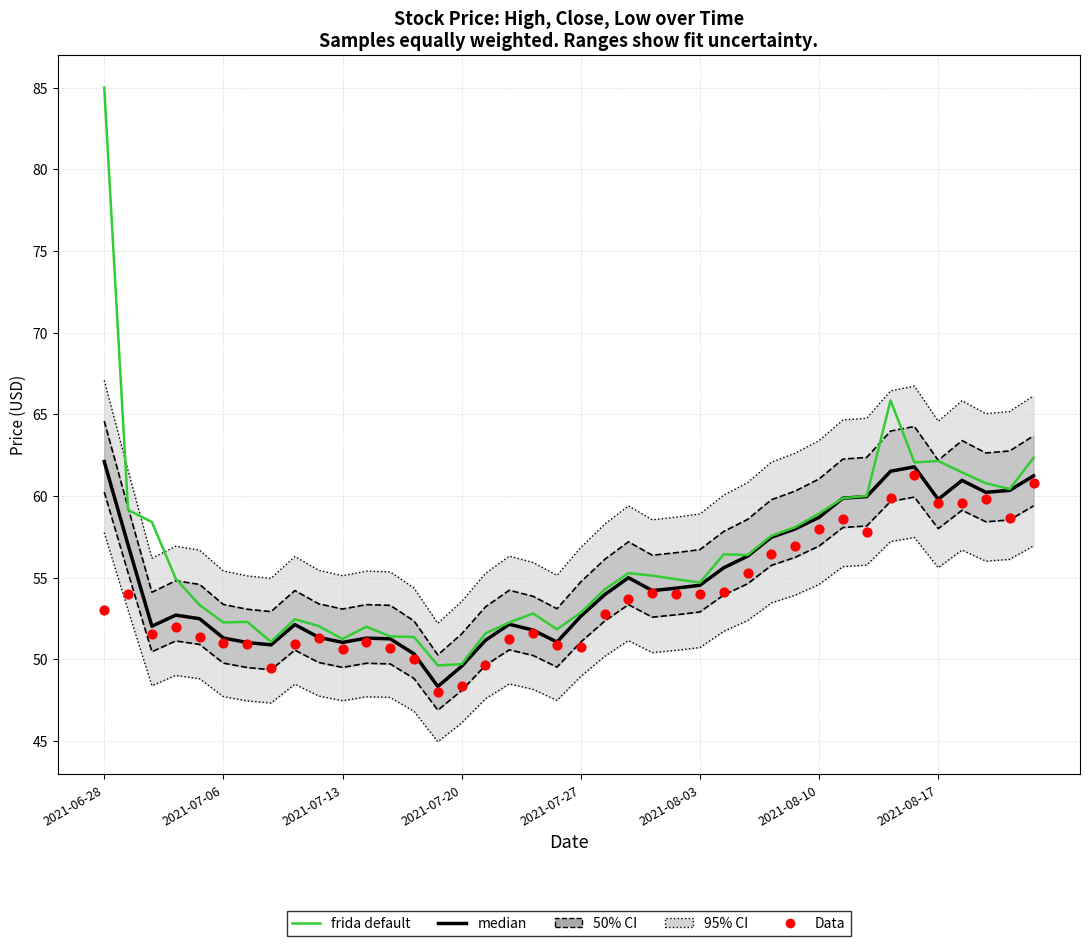

Which series contains the highest Y value?

frida default